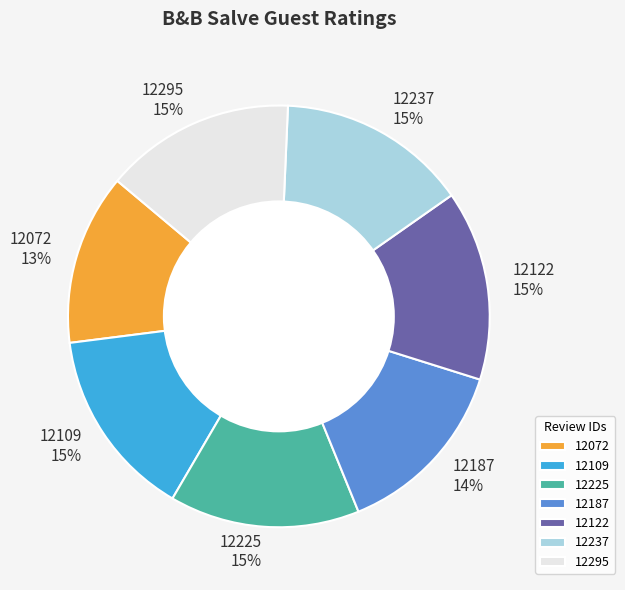

What percentage is the 12187 slice, to the nearest percent?

14%